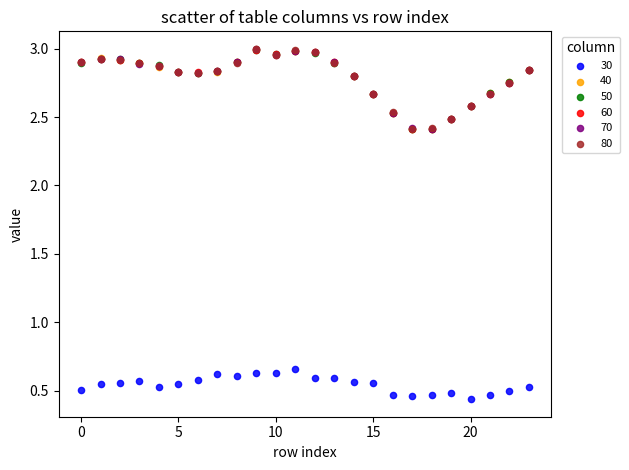

What are all the series names shown in the legend?

30, 40, 50, 60, 70, 80